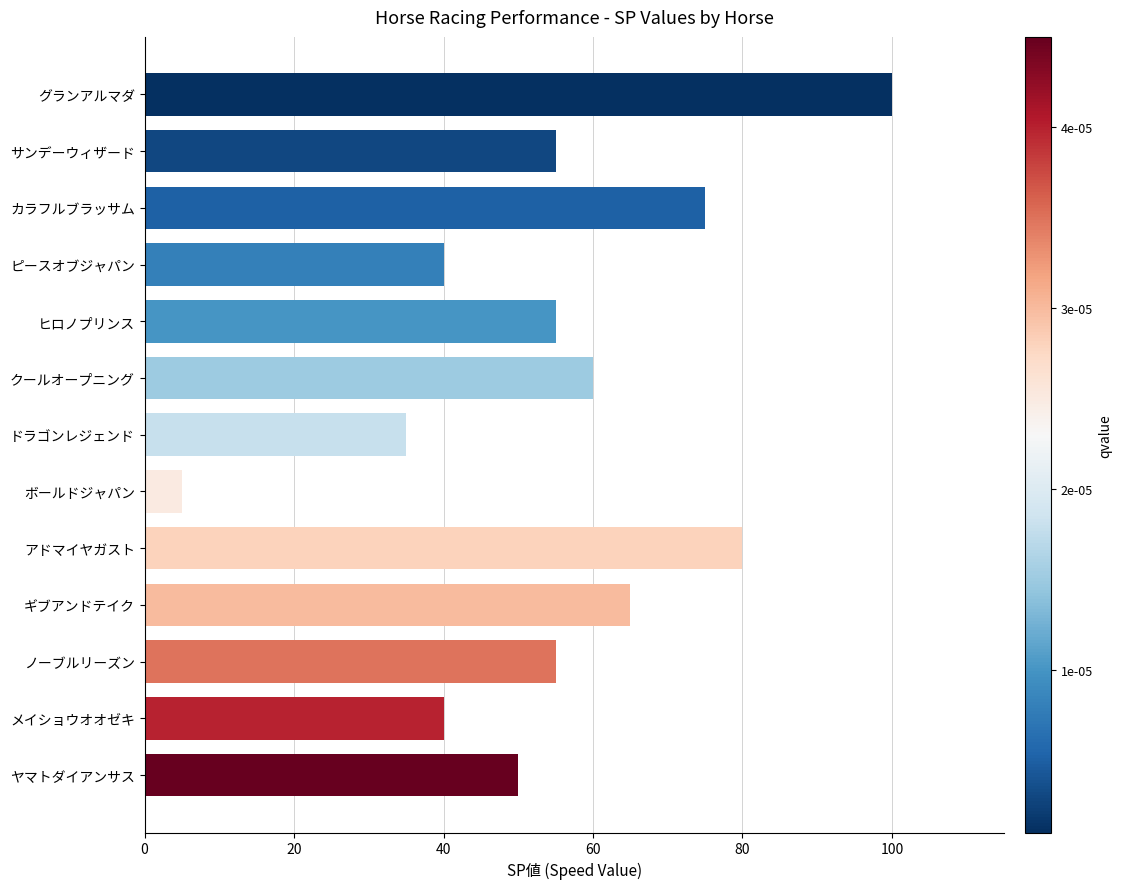

What is the sum of the values at クールオープニング and ヒロノプリンス?

115